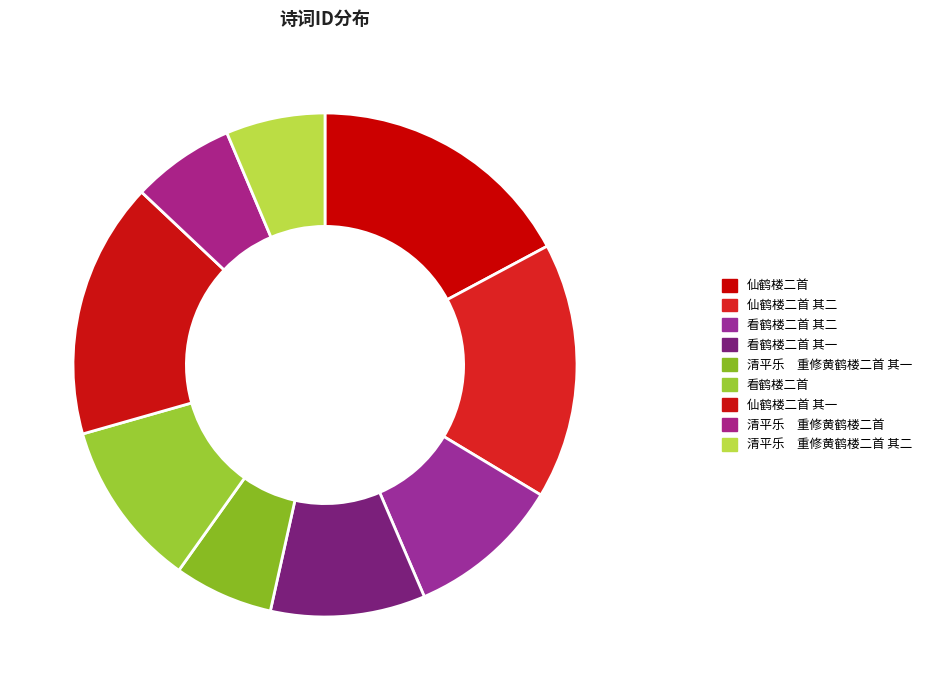

Is the sum of 仙鹤楼二首 and 看鹤楼二首 其一 greater than half?

No